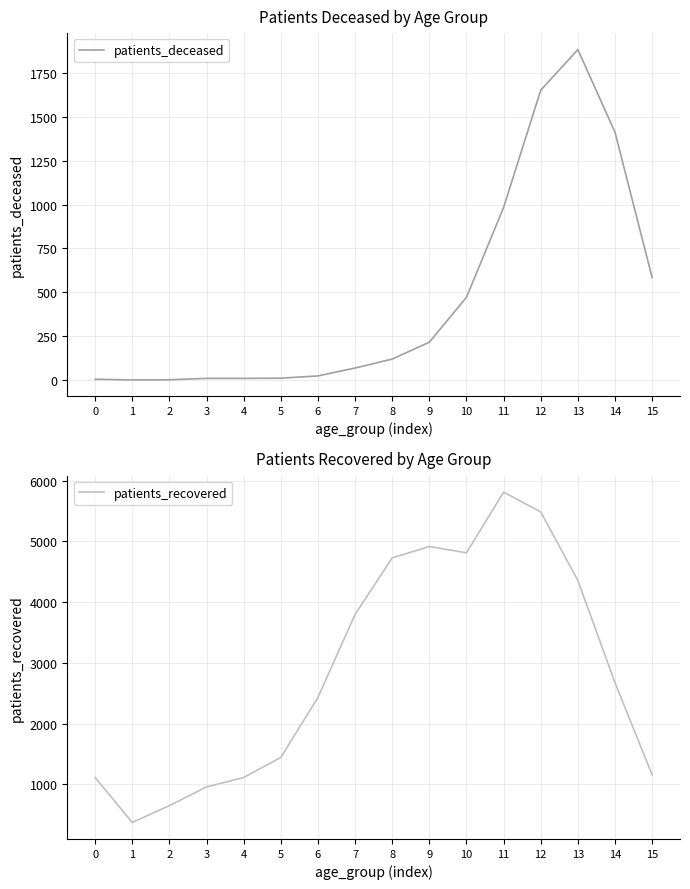

How many distinct data groups are displayed?

2